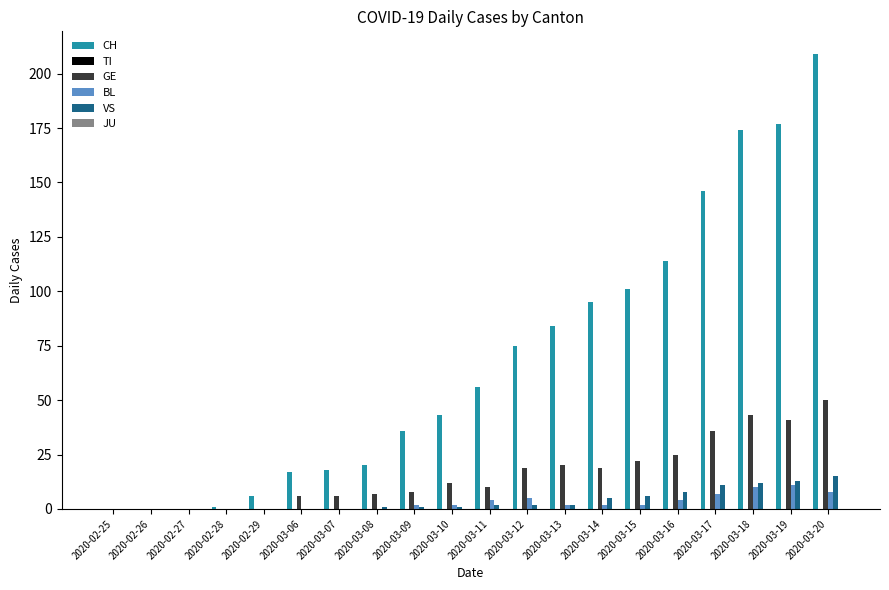

The GE series shows 7 at 2020-03-08. True or false?

True